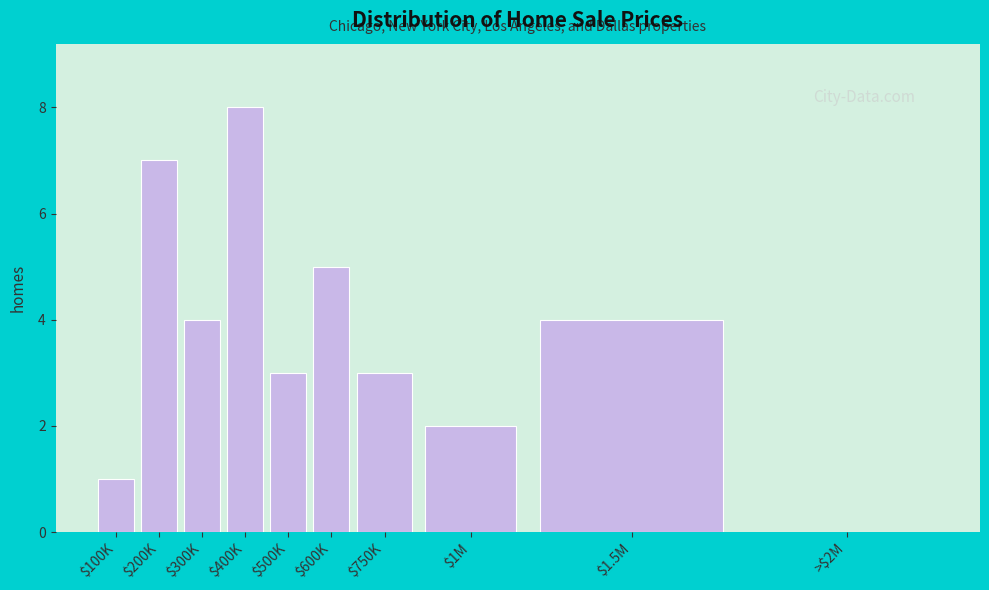

What is the sum of all values?

37